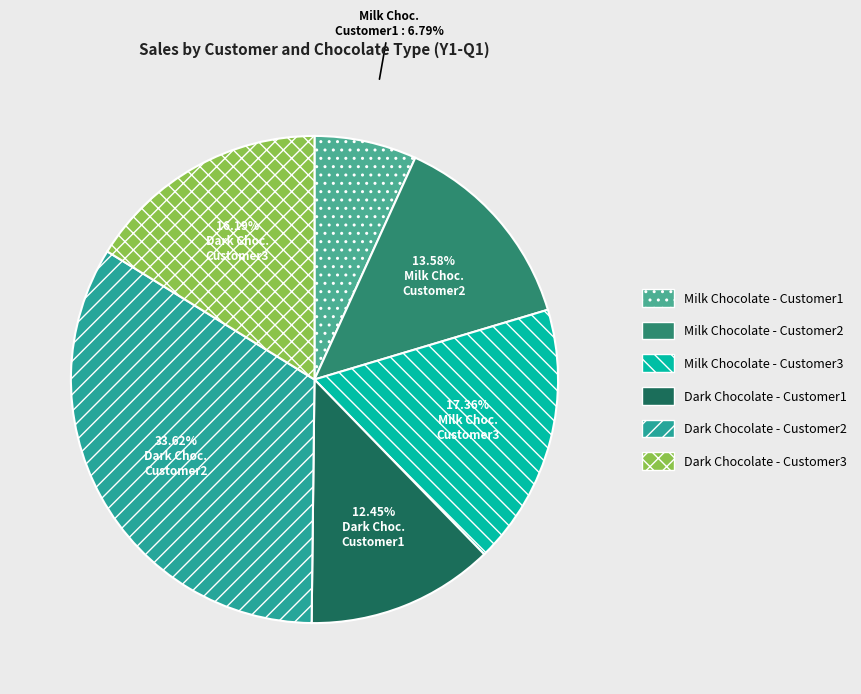

Which slice is the smallest?

Milk Chocolate - Customer1